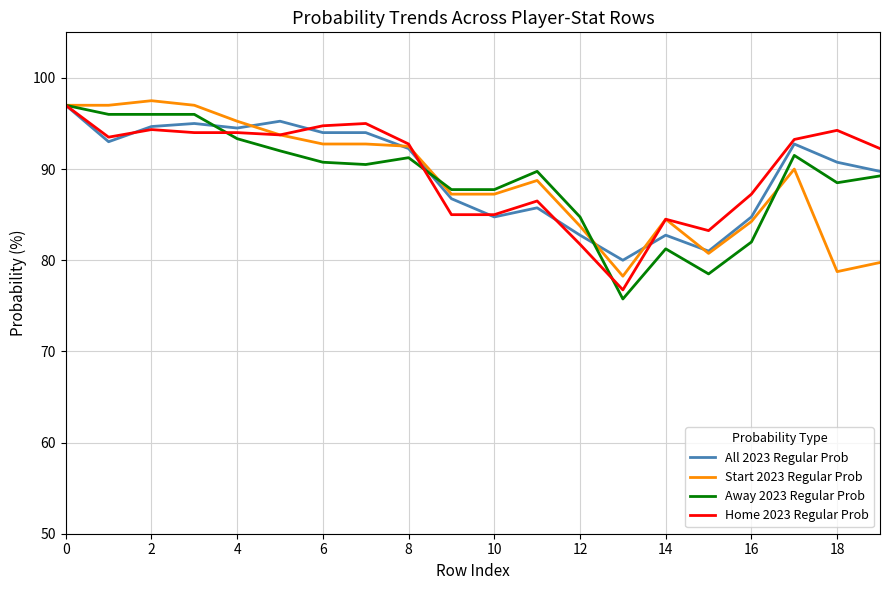

What is the smallest value displayed?

75.8